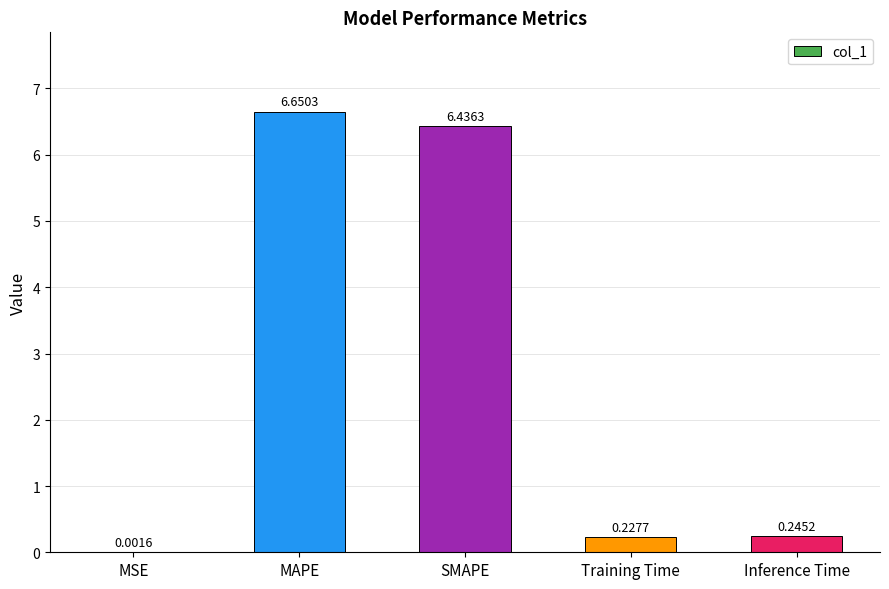

What is the change in value from MSE to MAPE?

+6.6